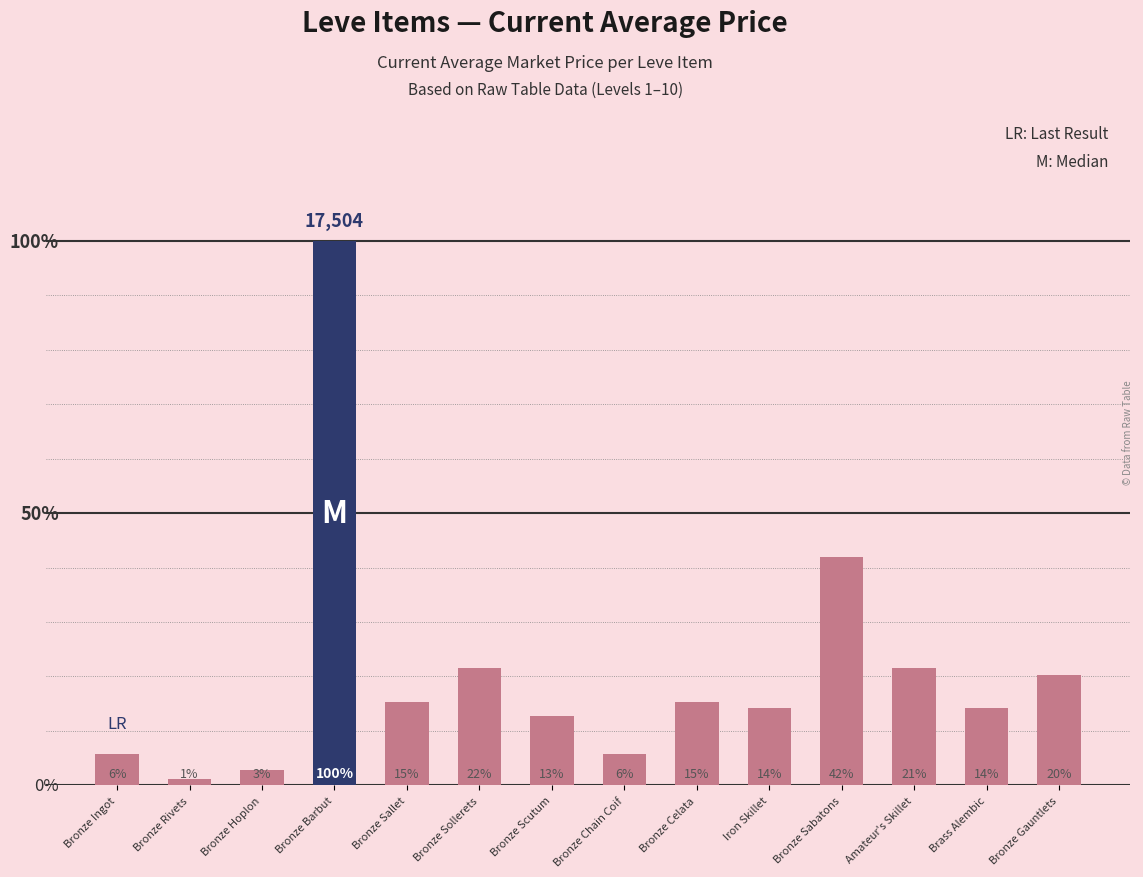

Does the chart contain any negative values?

No